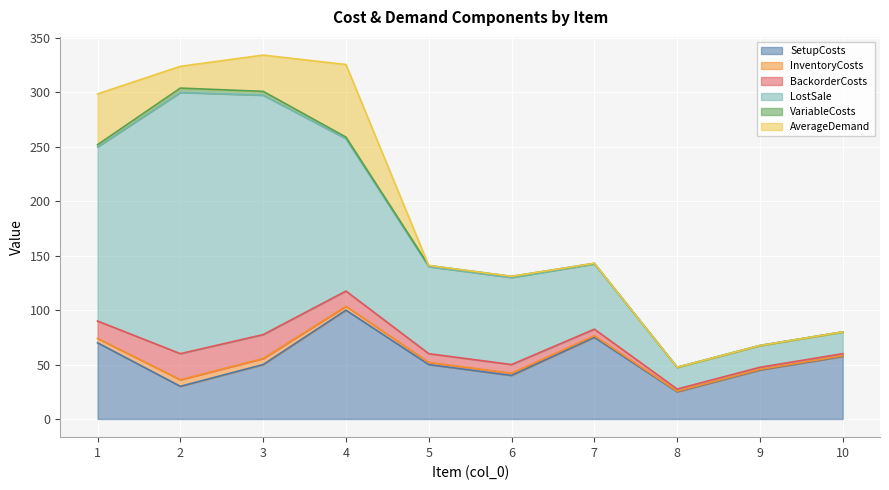

At which label does LostSale reach its peak?

2